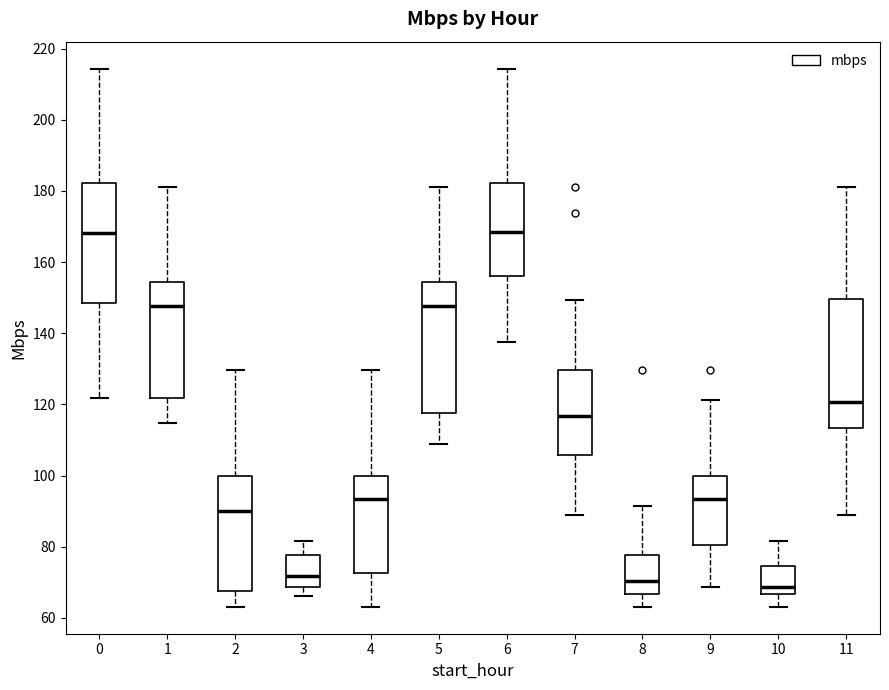

Reading left to right, transcribe this box plot: for each box, give where its median line is, the range the box spans, and where its two whiskers end, as read against the y-axis. The values are not printed on the chart, so give them approximately, as read against the axis.

0: median 168, box 148 to 182, whiskers 122 to 214
1: median 148, box 122 to 154, whiskers 114 to 182
2: median 90, box 68 to 100, whiskers 64 to 130
3: median 72, box 68 to 78, whiskers 66 to 82
4: median 94, box 72 to 100, whiskers 64 to 130
5: median 148, box 118 to 154, whiskers 108 to 182
6: median 168, box 156 to 182, whiskers 138 to 214
7: median 116, box 106 to 130, whiskers 88 to 150
8: median 70, box 66 to 78, whiskers 64 to 92
9: median 94, box 80 to 100, whiskers 68 to 122
10: median 68, box 66 to 74, whiskers 64 to 82
11: median 120, box 114 to 150, whiskers 88 to 182